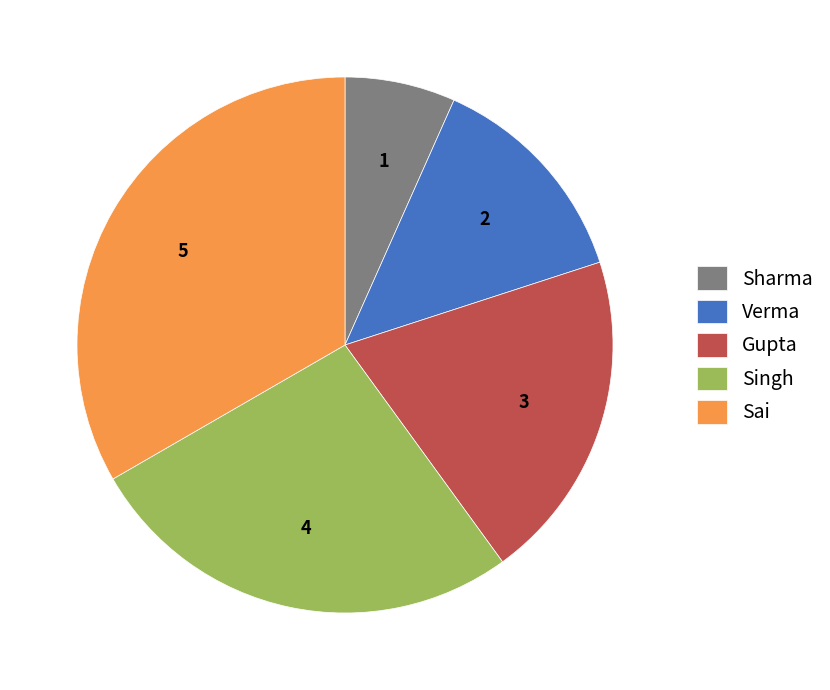

Count the number of slices in the pie.

5